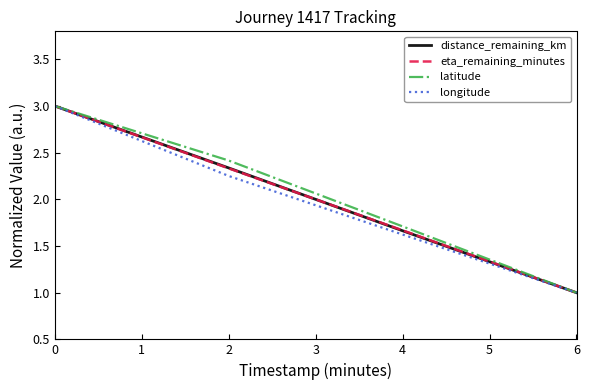

What is the maximum value shown in the chart?

3.0